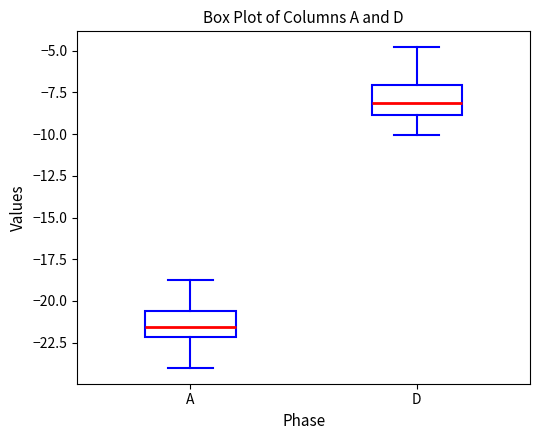

Reading left to right, transcribe this box plot: for each box, give where its median line is, the range the box spans, and where its two whiskers end, as read against the y-axis. The values are not printed on the chart, so give them approximately, as read against the axis.

A: median -21.5, box -22.0 to -20.5, whiskers -24.0 to -19.0
D: median -8.0, box -9.0 to -7.0, whiskers -10.0 to -5.0